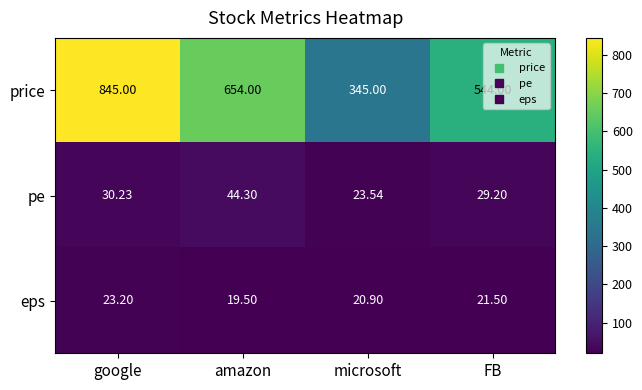

Where does the pe series first go above 30?

google